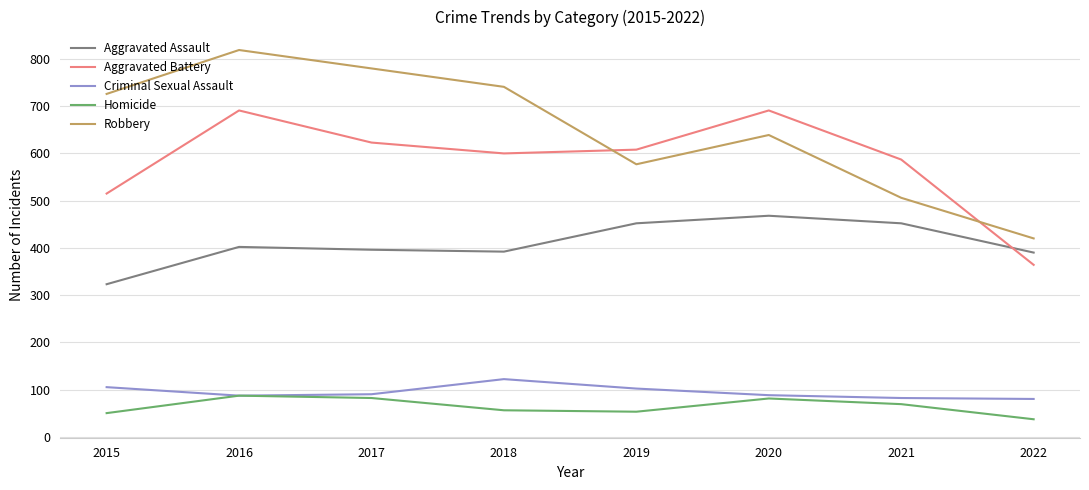

Read the Aggravated Battery value at 2020, to the nearest 5.

690